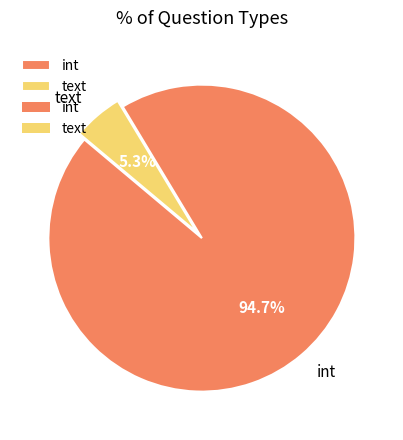

How many slices are in this pie chart?

2